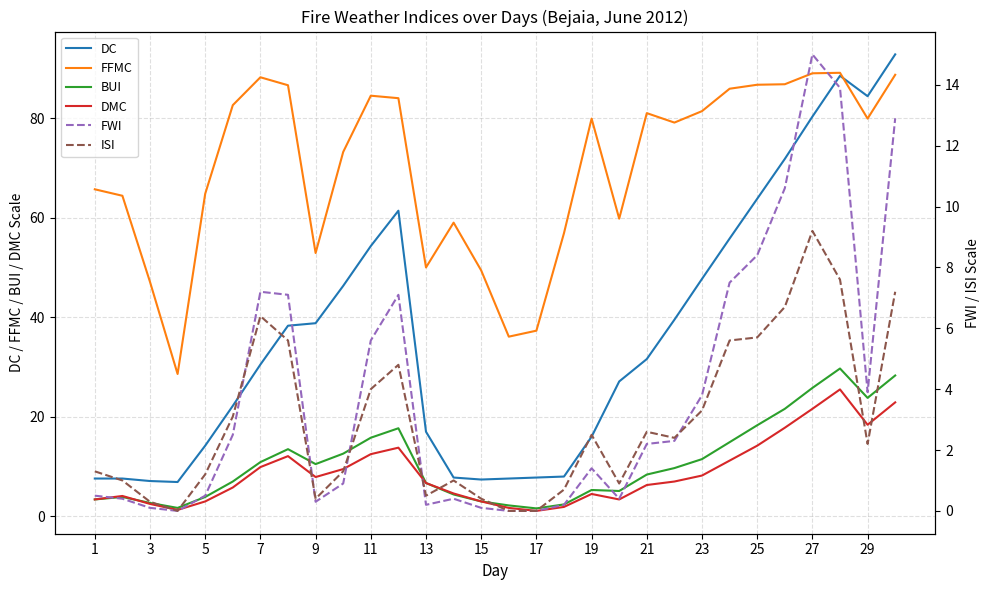

True or false: FWI and BUI intersect in this chart.

False